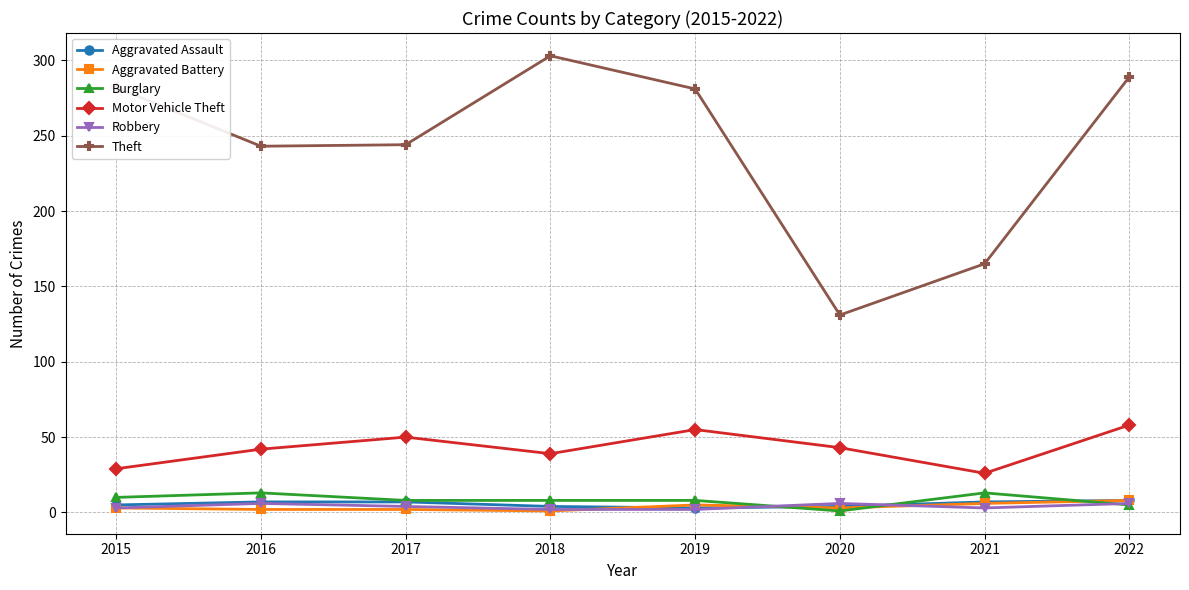

What is the value of the Burglary point at the 2nd from the left?

13